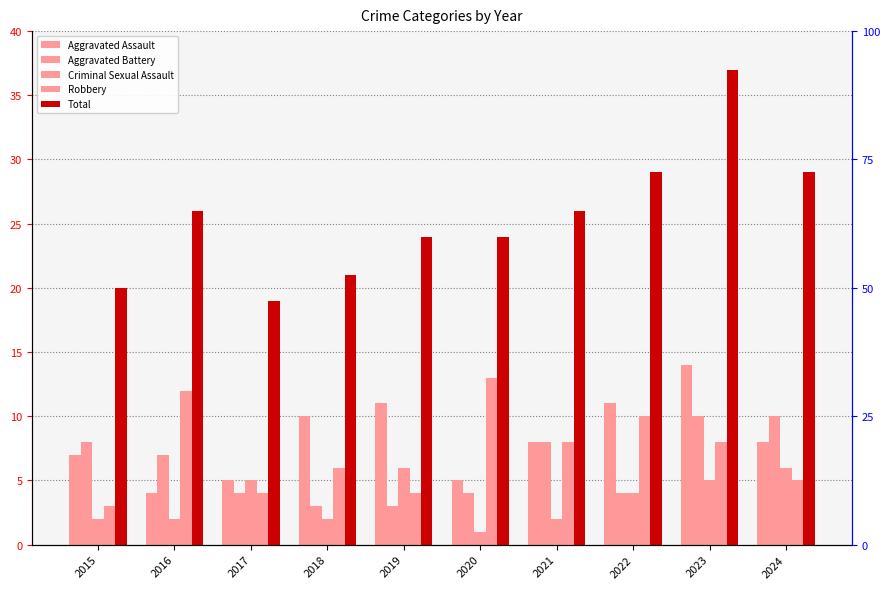

The value of Total at 2018 is 21. True or false?

True